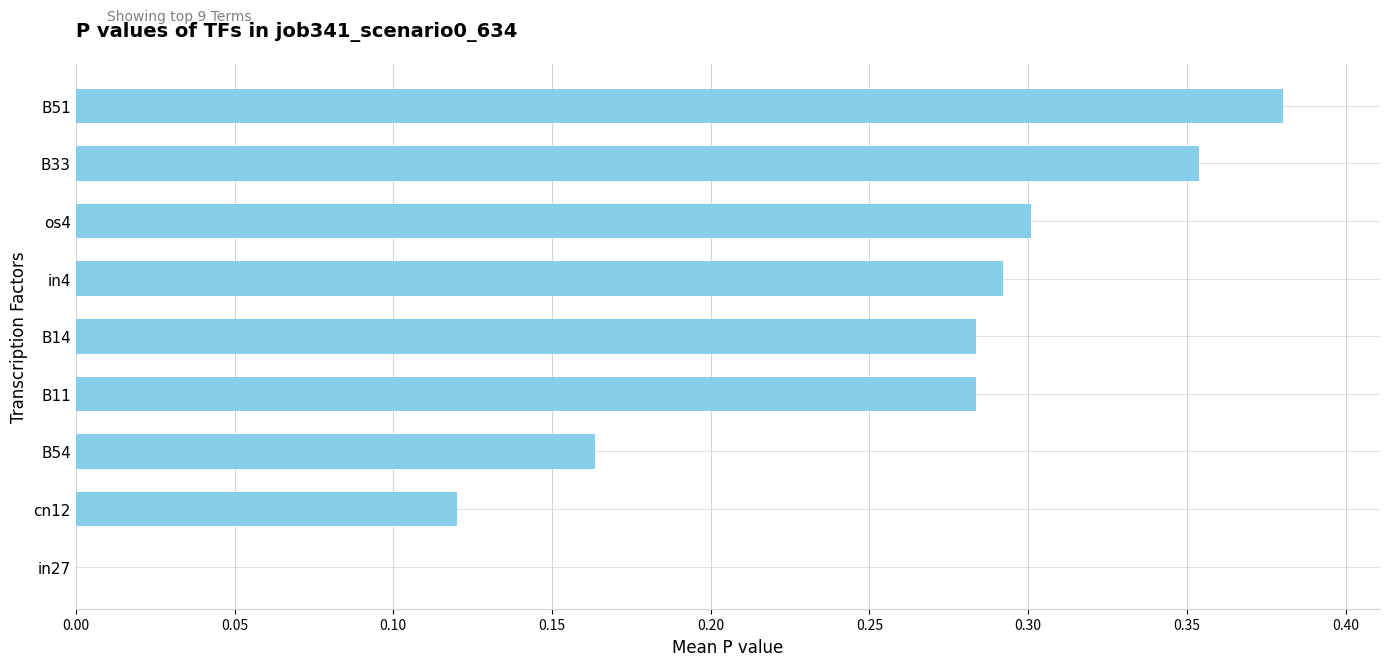

The chart shows a value of 0.0 at B54. True or false?

False